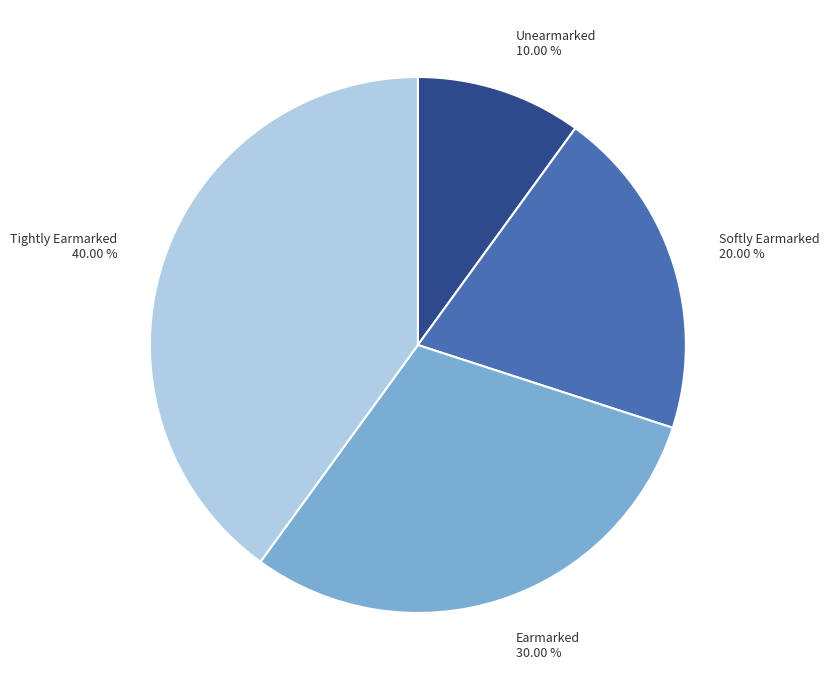

Is it true that Tightly Earmarked is 52% of the pie?

False